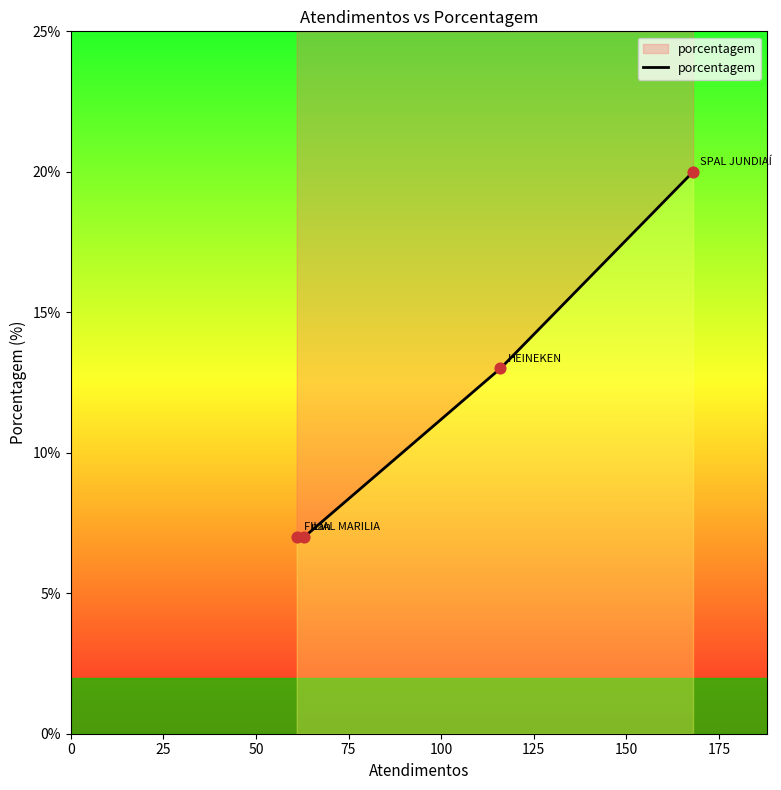

What is the change in value from SPAL JUNDIAÍ to FILIAL MARILIA?

-13